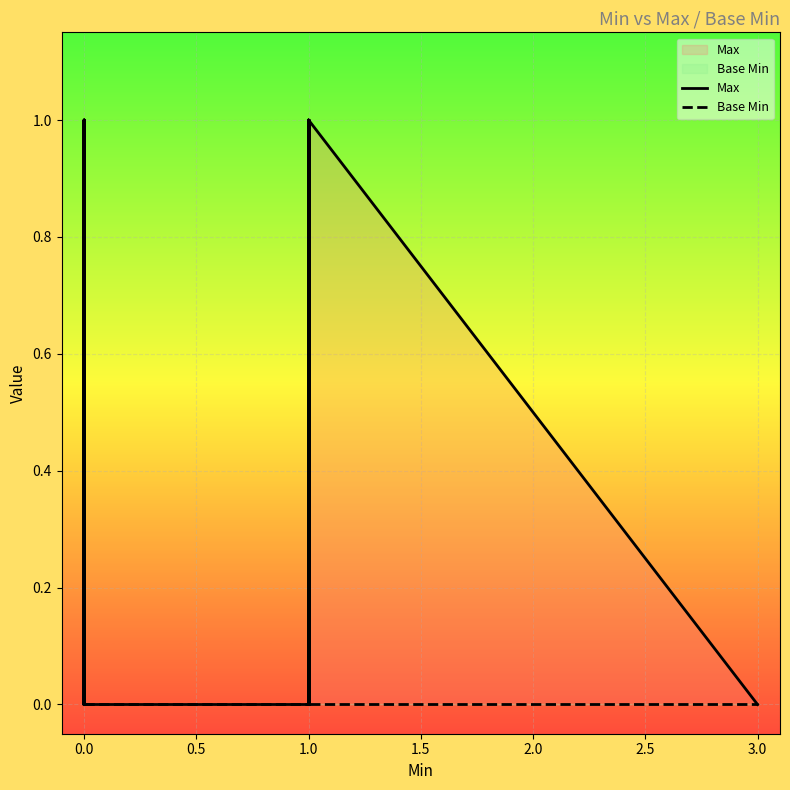

Which series has the widest spread of values?

Max